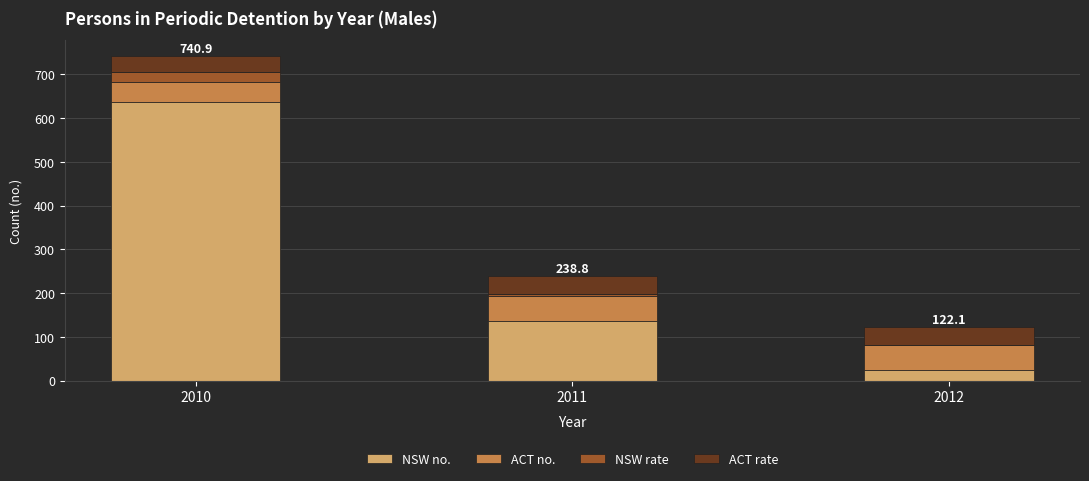

Are the bars grouped side by side (vs. stacked)?

No